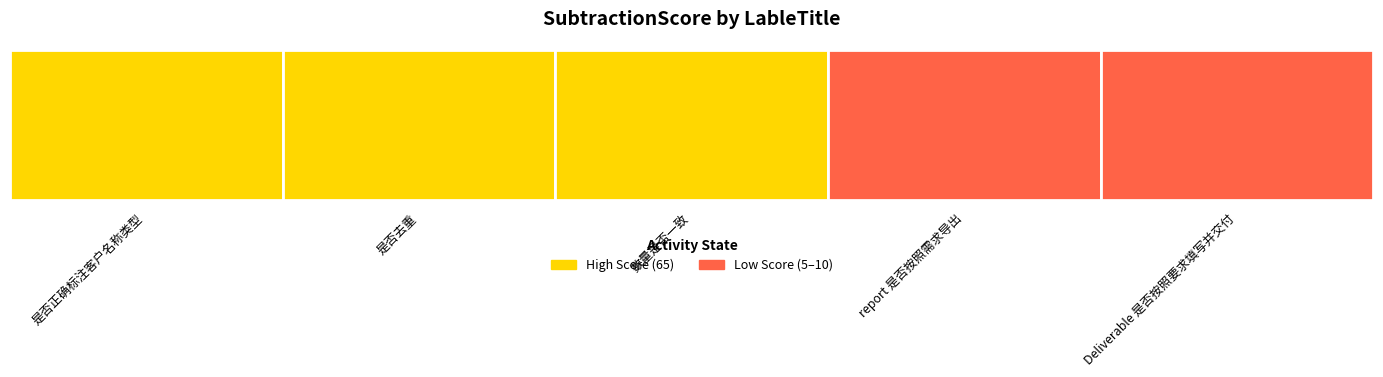

What is the ratio of the value at Deliverable 是否按照要求填写并交付 to the value at report 是否按照需求导出?

1.0